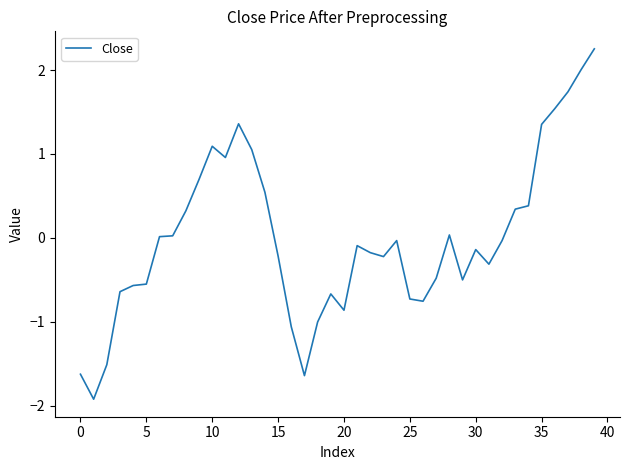

Does the chart display data point markers on the line(s)?

No